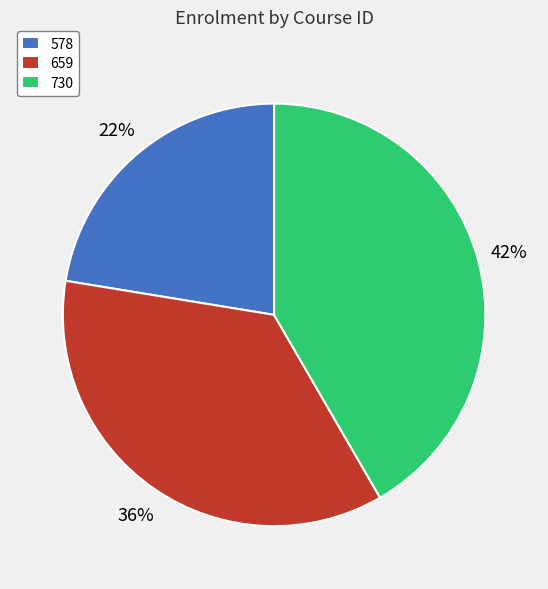

How many segments does this pie chart have?

3